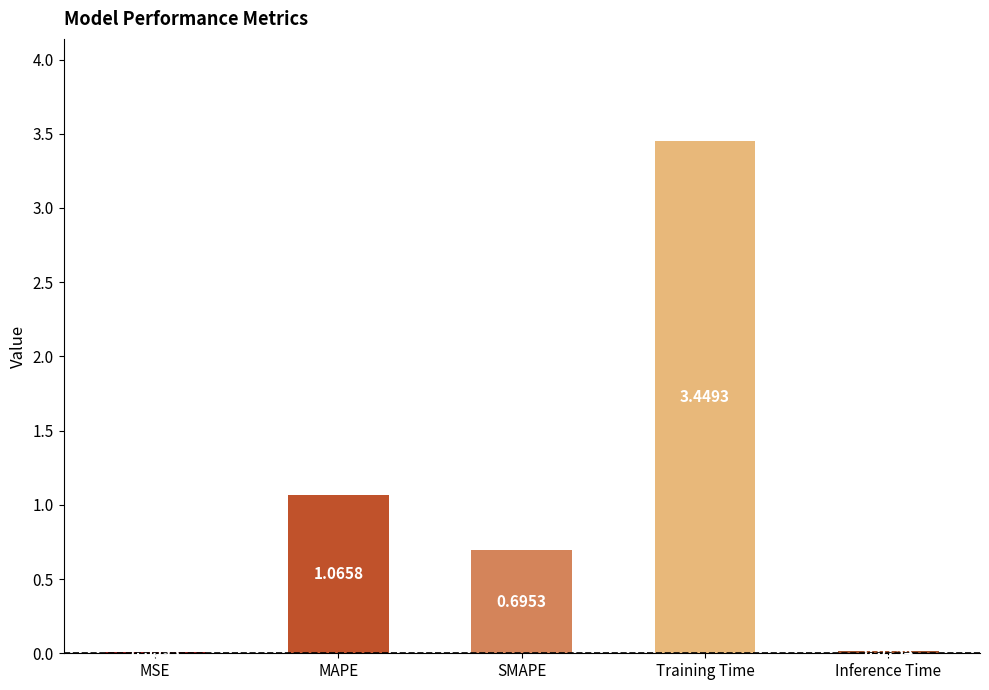

At which label is the value closest to 1?

MAPE